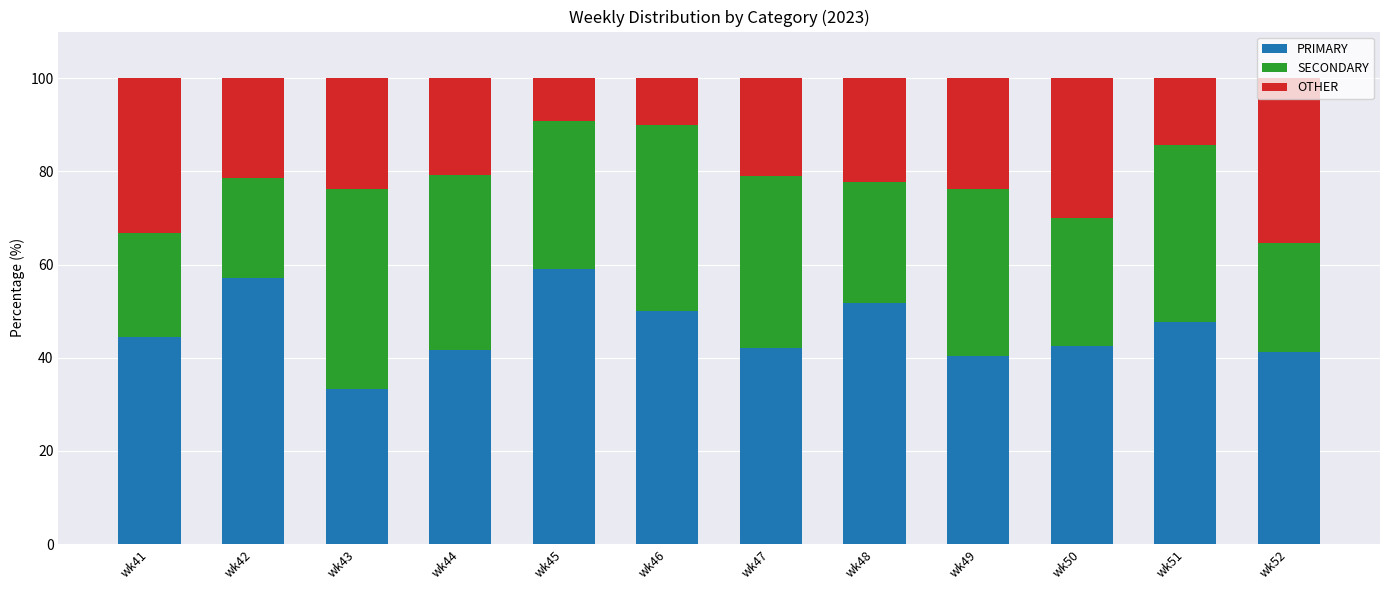

Where does the PRIMARY series first go above 44?

wk41